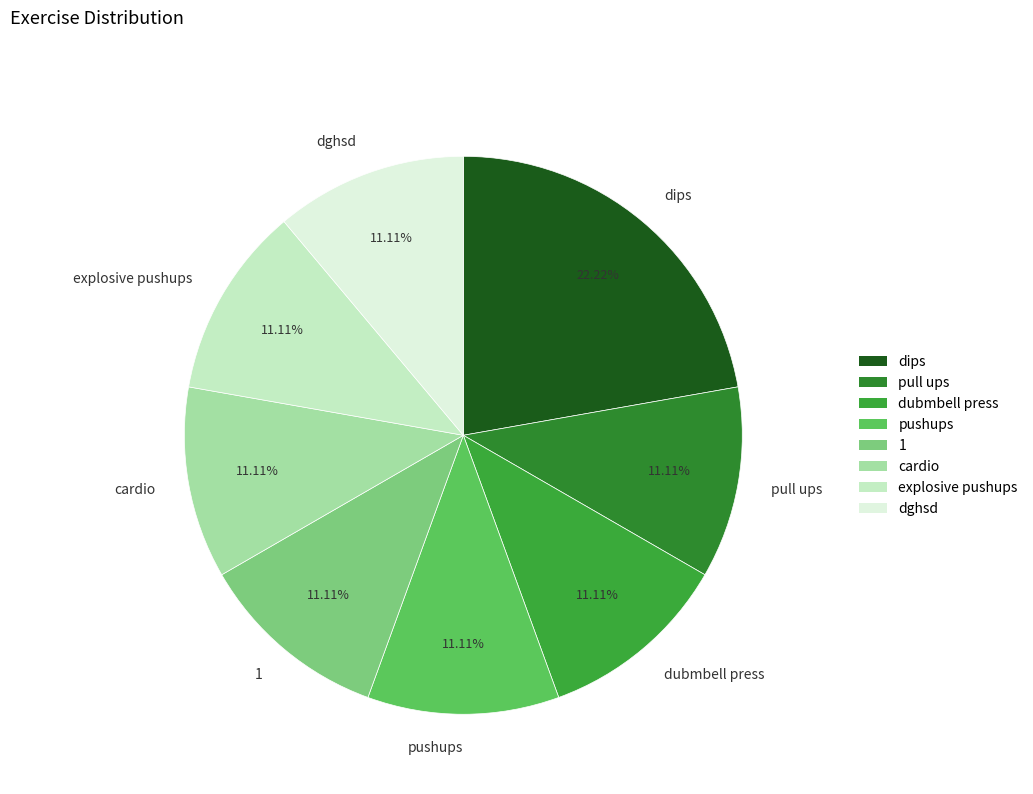

To the nearest percent, what percentage of the pie is pull ups?

11%